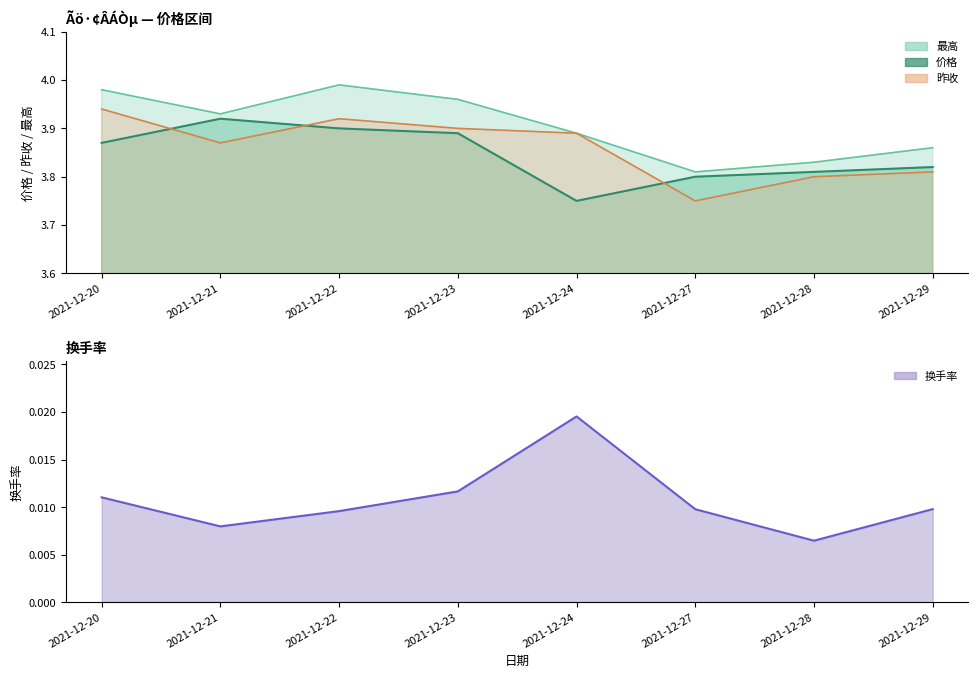

What is the value of the 昨收 point at the 2nd from the left?

3.9